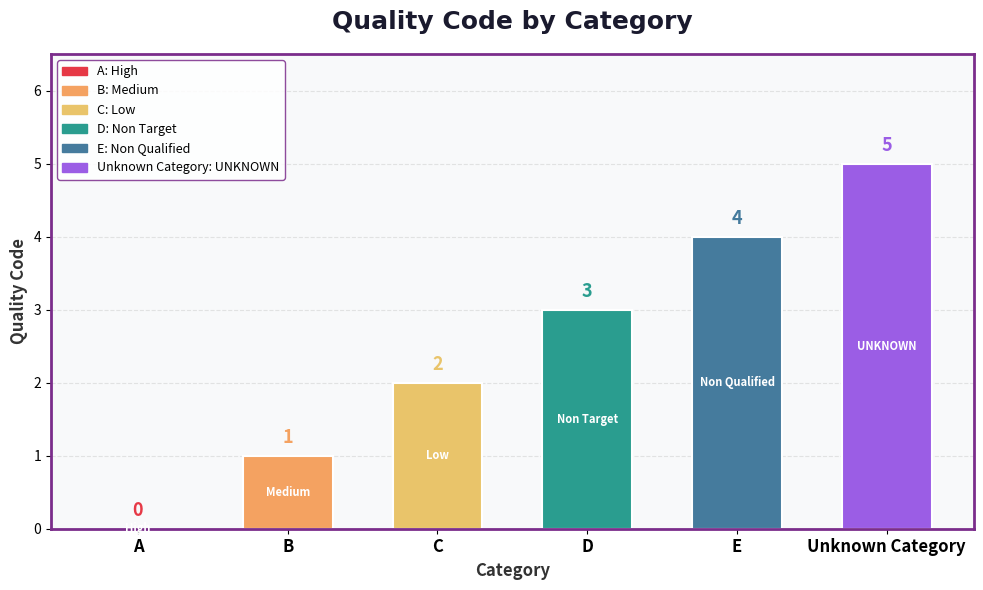

What is the sum of the values at D and E?

7